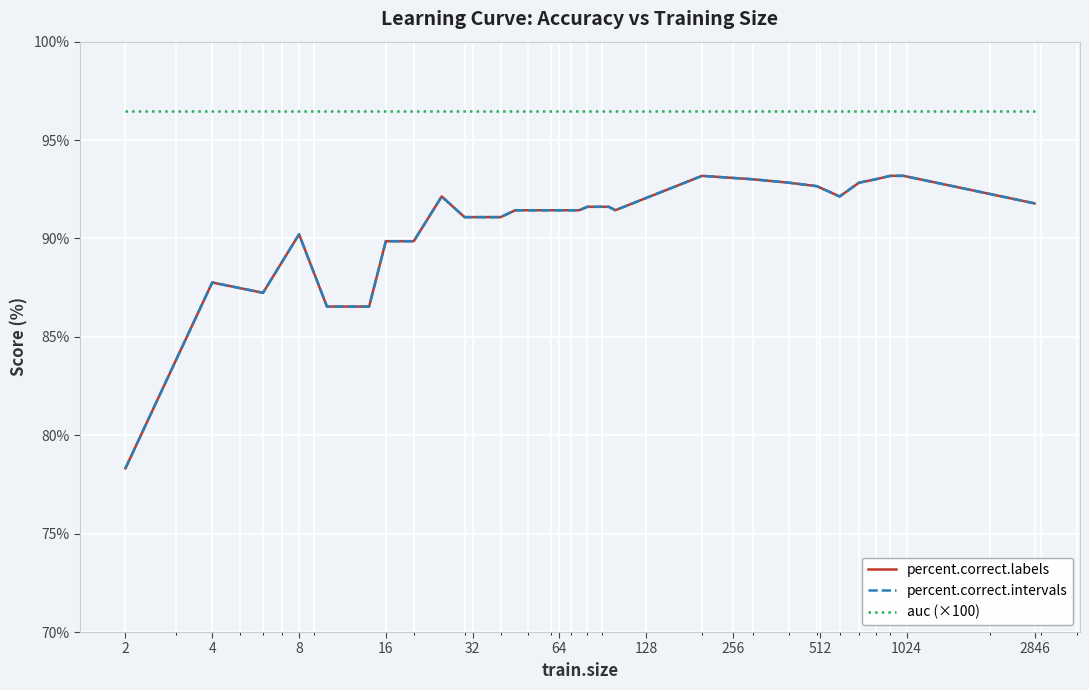

True or false: percent.correct.labels and percent.correct.intervals cross at least once.

False